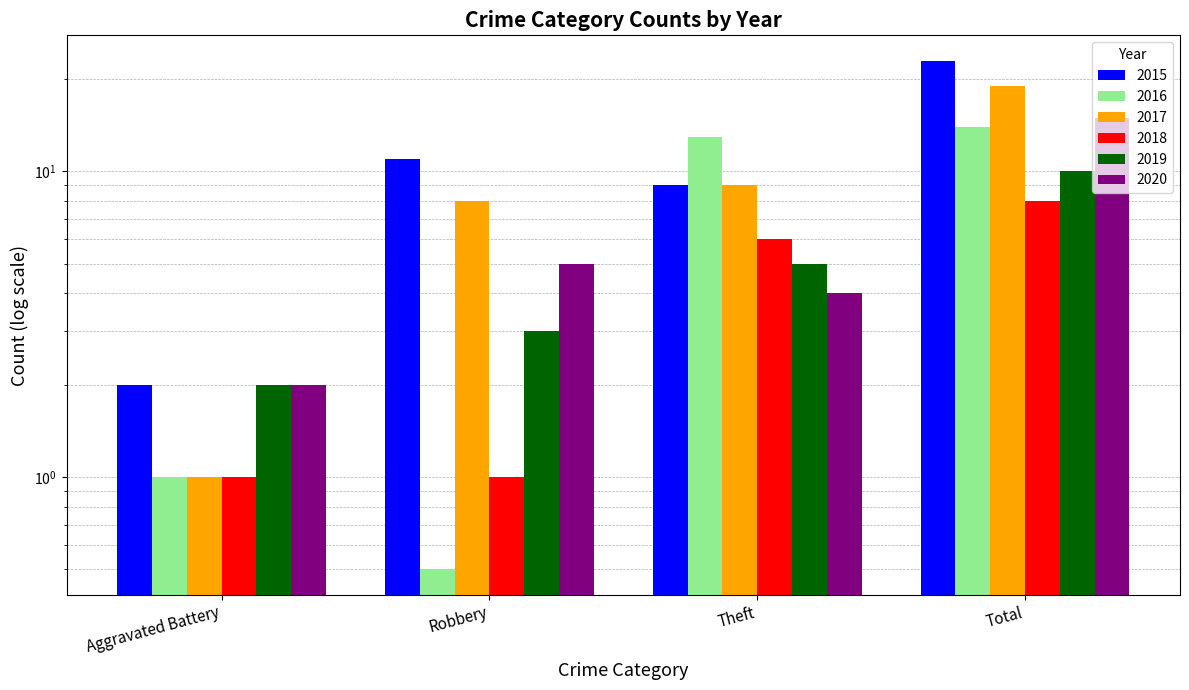

Reading left to right, extract all data points from this chart.

2015: Aggravated Battery=2.0	Robbery=11.0	Theft=9.0	Total=23.0
2016: Aggravated Battery=1.0	Robbery=0.5	Theft=13.0	Total=14.0
2017: Aggravated Battery=1.0	Robbery=8.0	Theft=9.0	Total=19.0
2018: Aggravated Battery=1.0	Robbery=1.0	Theft=6.0	Total=8.0
2019: Aggravated Battery=2.0	Robbery=3.0	Theft=5.0	Total=10.0
2020: Aggravated Battery=2.0	Robbery=5.0	Theft=4.0	Total=15.0